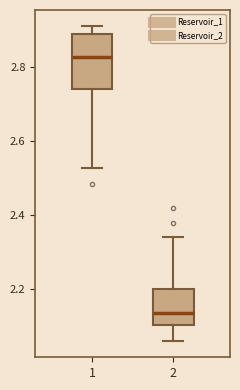

Comparing the boxes themselves (not the whiskers), which one is the tallest?

1